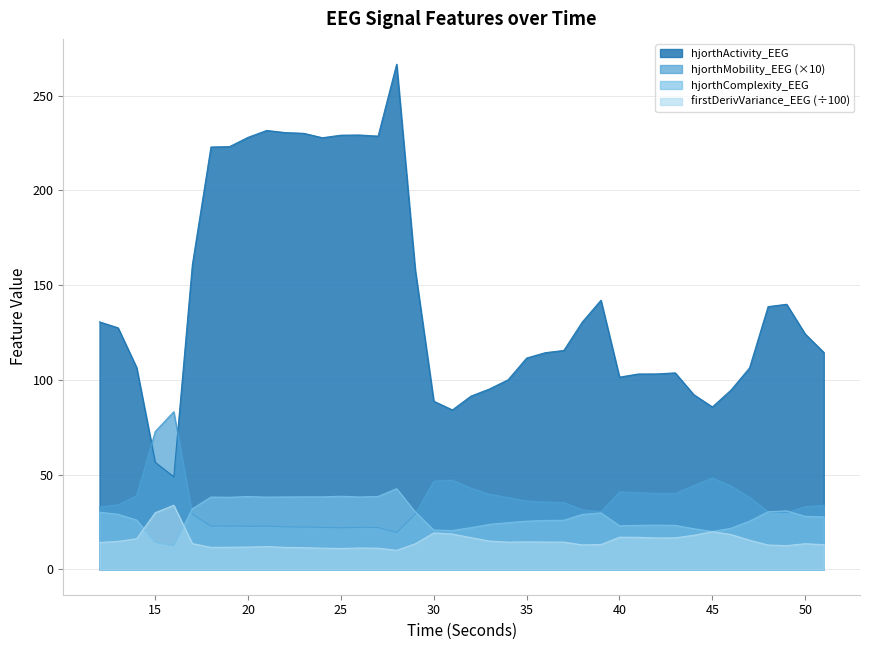

What is the sum of all hjorthComplexity_EEG values?

1147.3